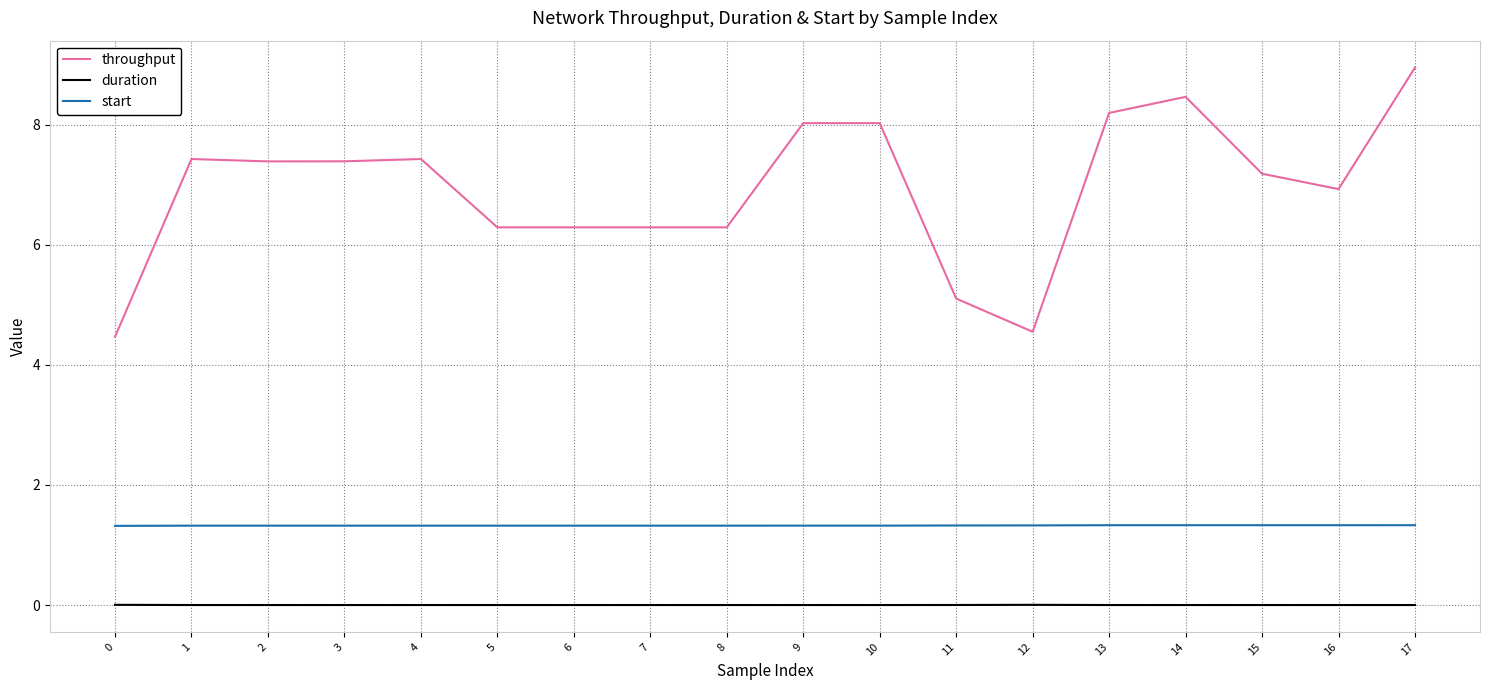

What is the difference between the maximum and minimum values in the throughput series?

4.5